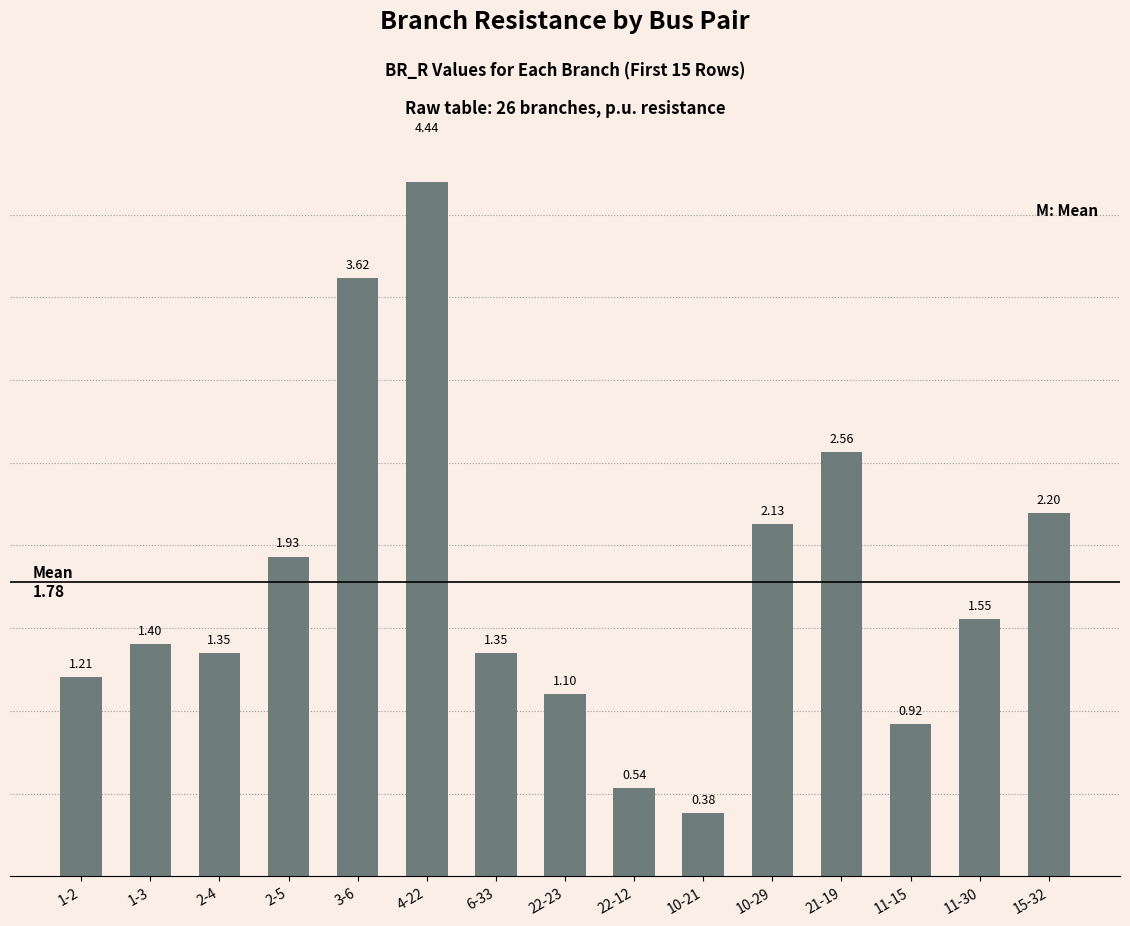

How many bars are there in total?

15